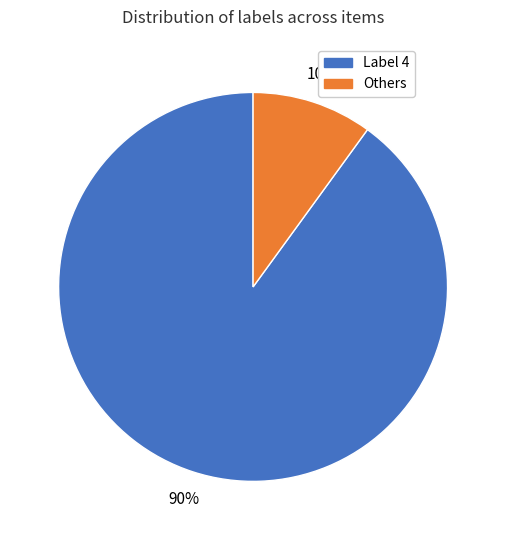

Does any single category account for the majority?

Yes